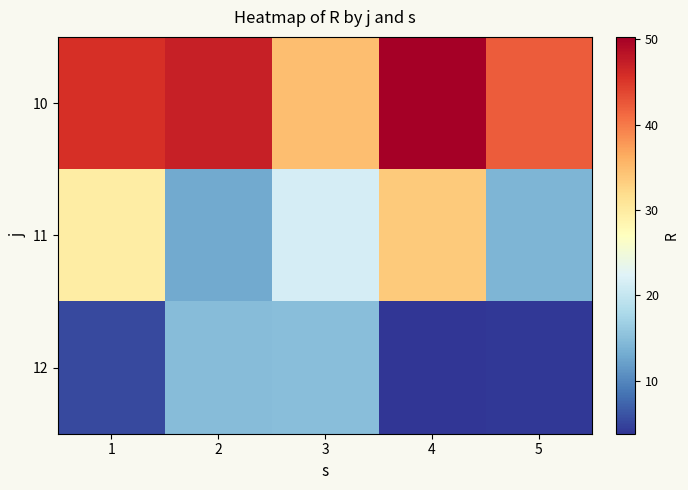

What is the difference between the highest and lowest values at 3?

19.9